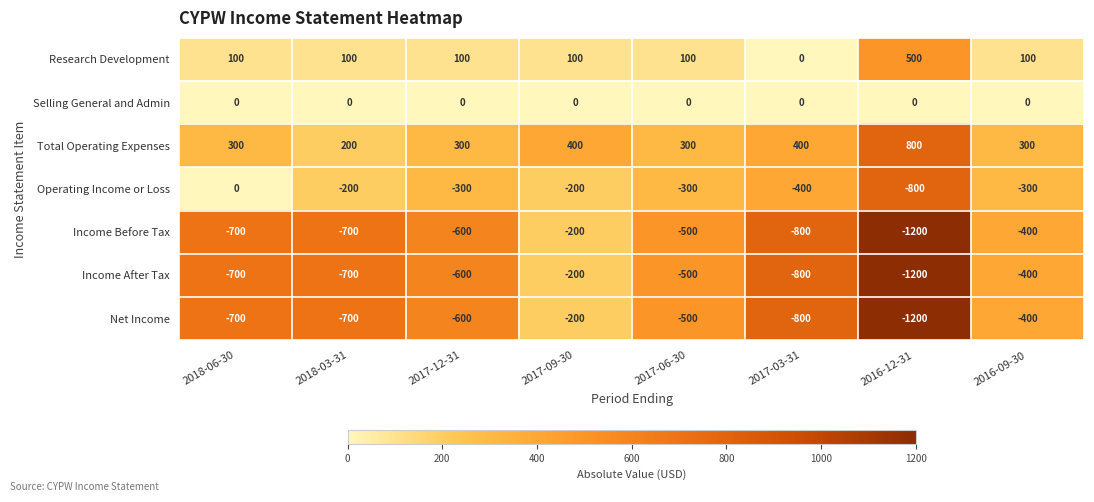

What is the average value of the Research Development series?

138